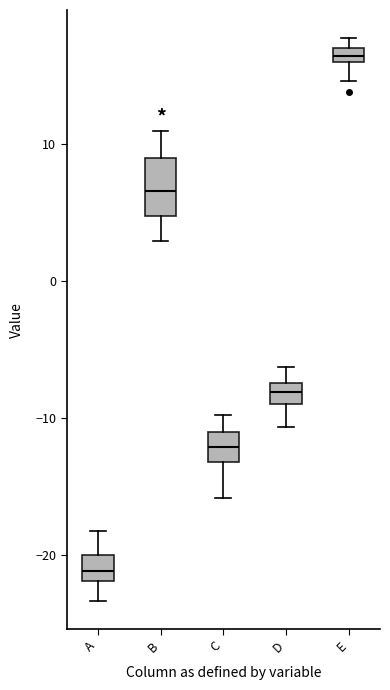

Which box's median line is the highest?

E